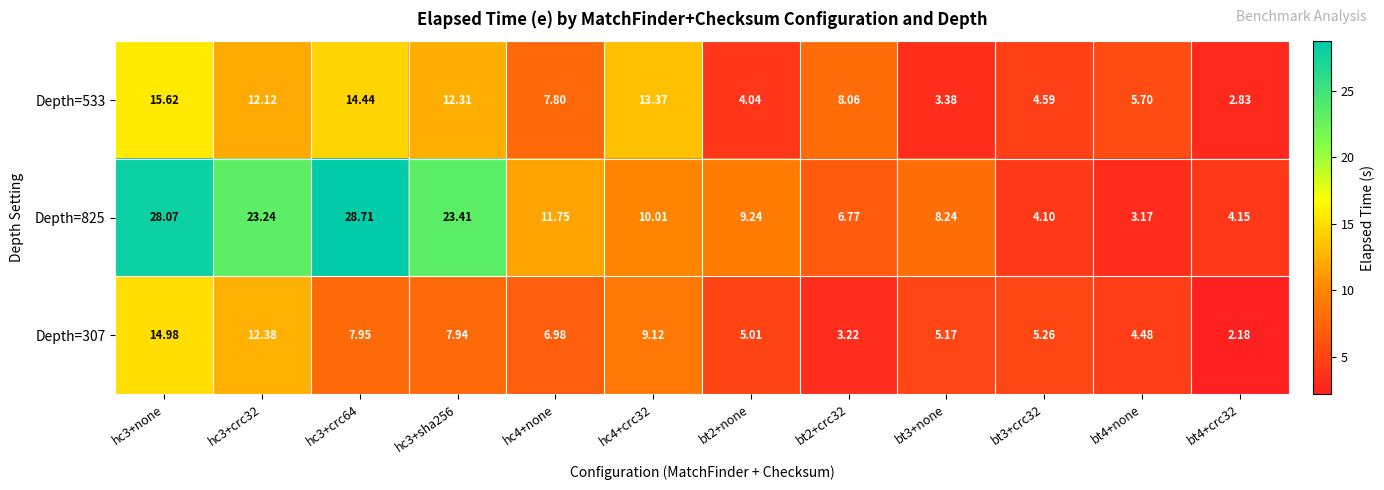

Is the value of Depth=533 at hc3+crc32 greater than the value of Depth=825 at hc4+crc32?

Yes